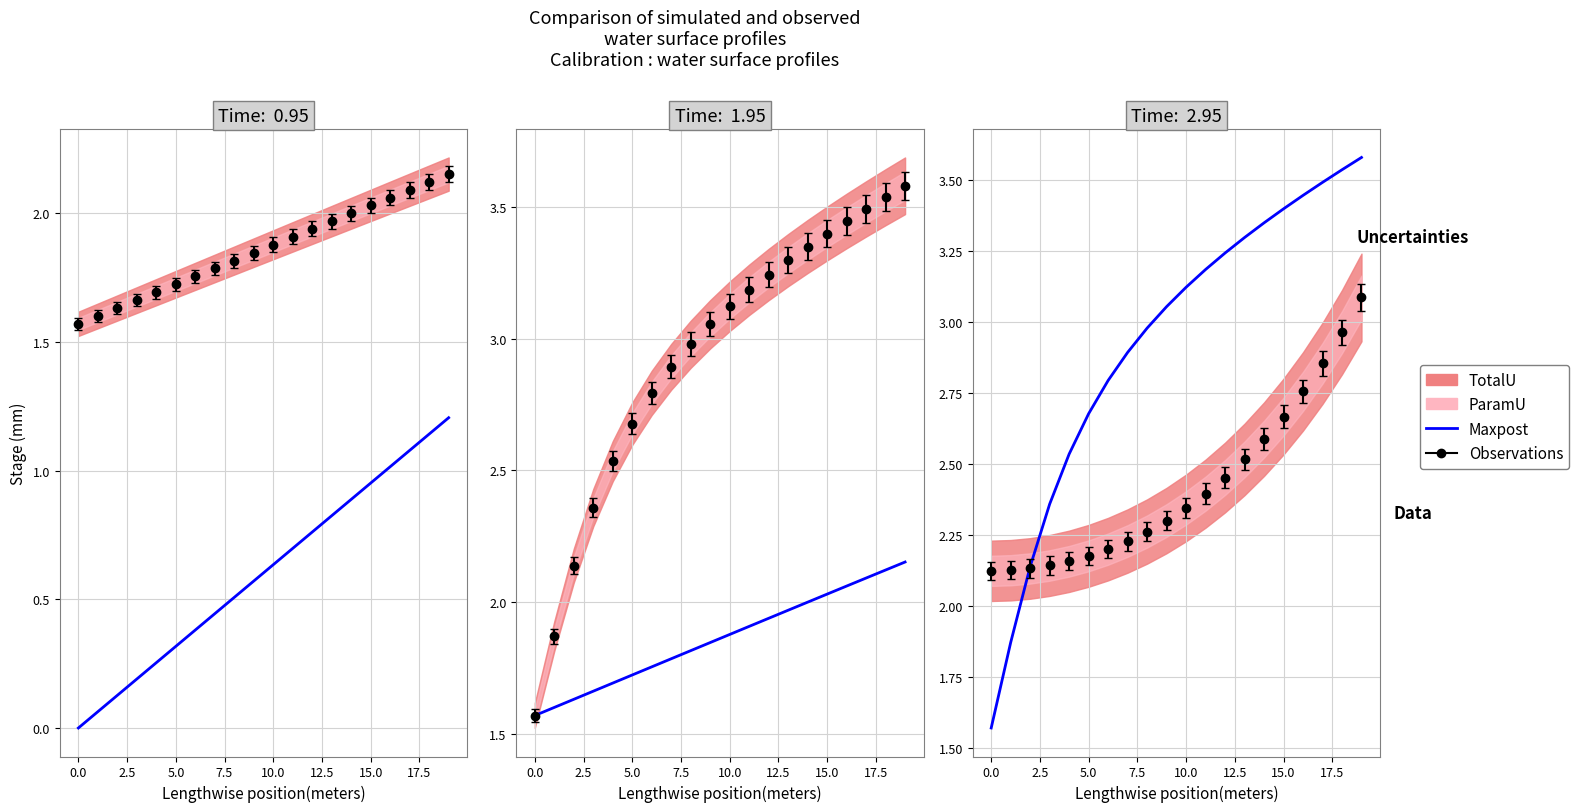

Does the chart have visible grid lines?

Yes